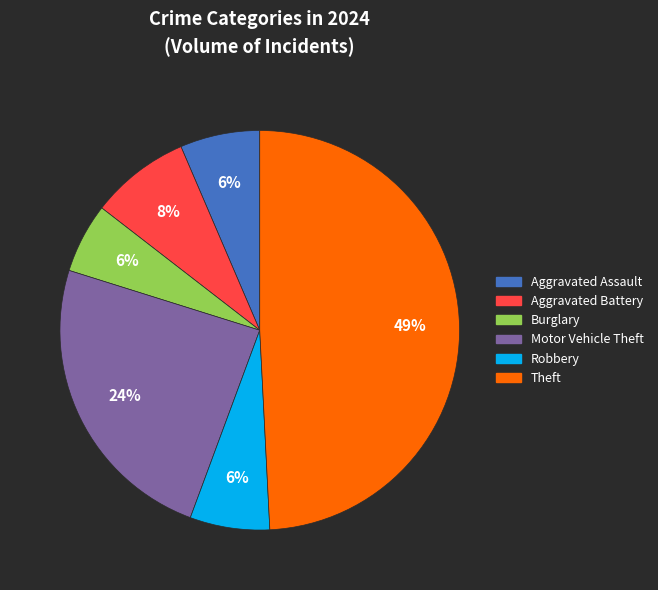

Is the sum of Motor Vehicle Theft and Aggravated Assault greater than half?

No